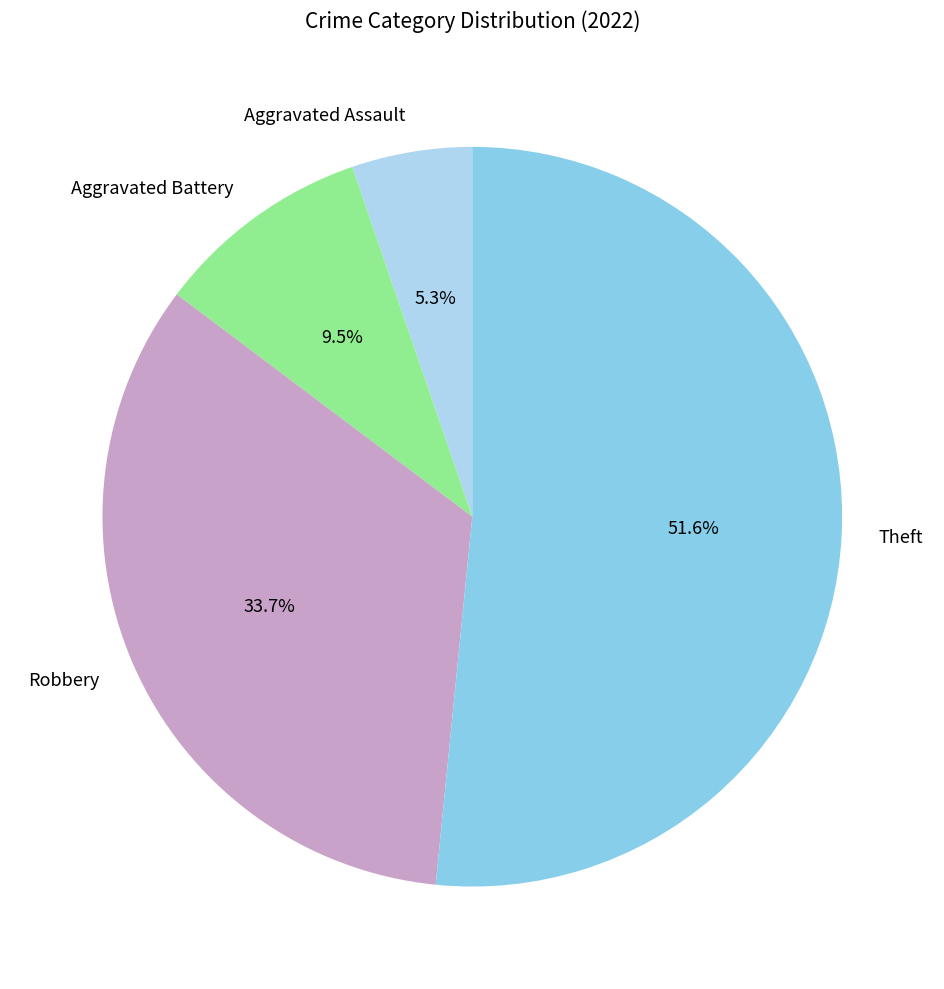

Which category has the biggest portion of the pie?

Theft